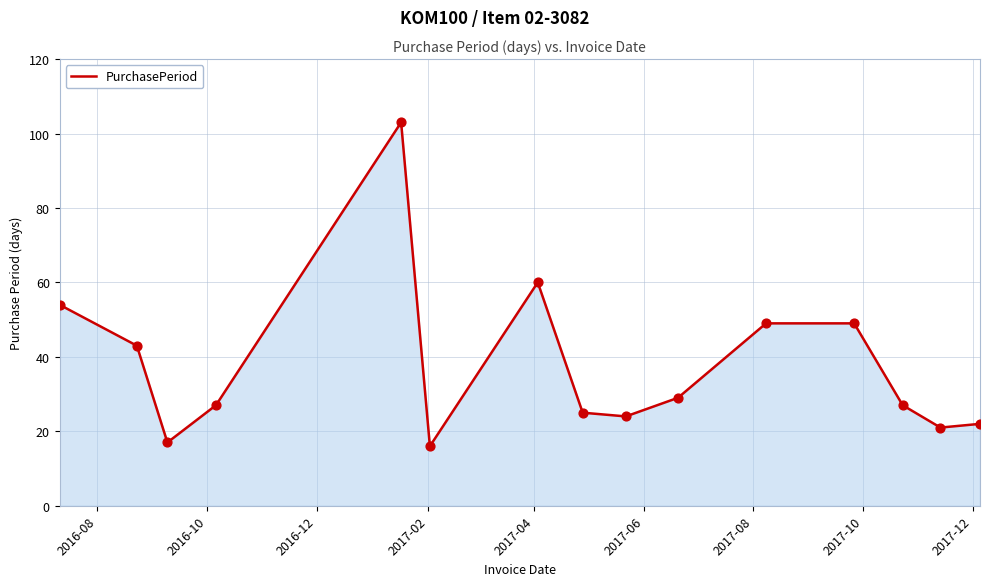

What is the difference between the maximum and minimum values?

87